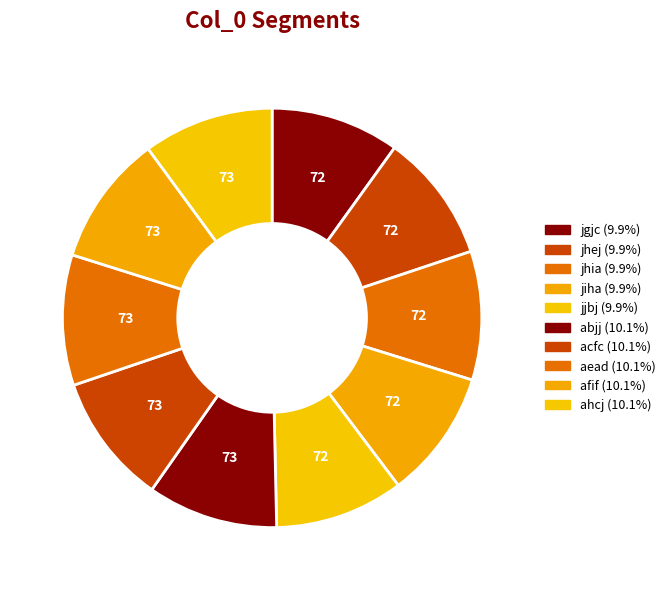

Between afif and jhia, which is larger?

afif